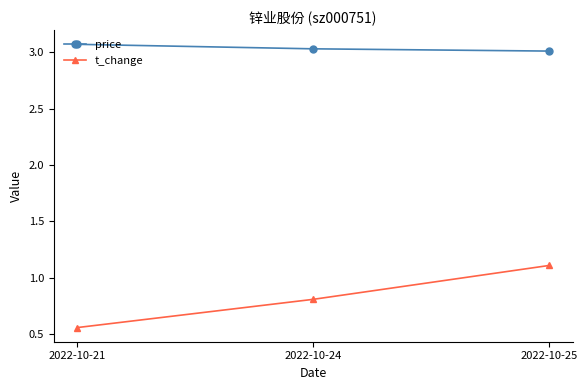

Between 2022-10-21 and 2022-10-25, which series saw the biggest shift?

t_change